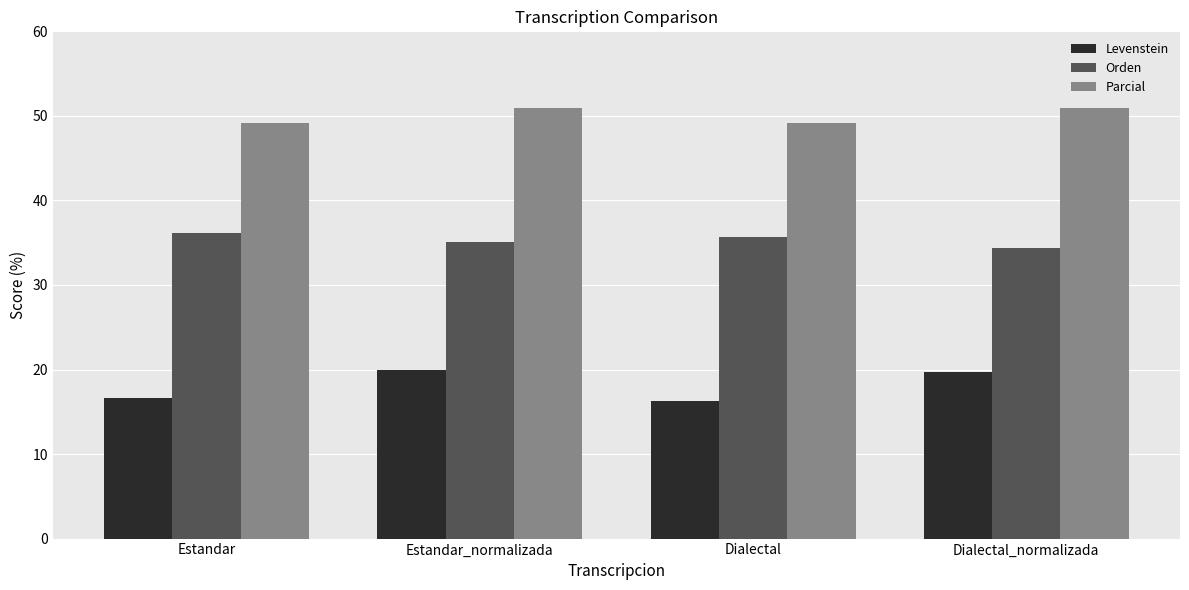

What is the value of the Levenstein bar at the 2nd from the left?

20.0